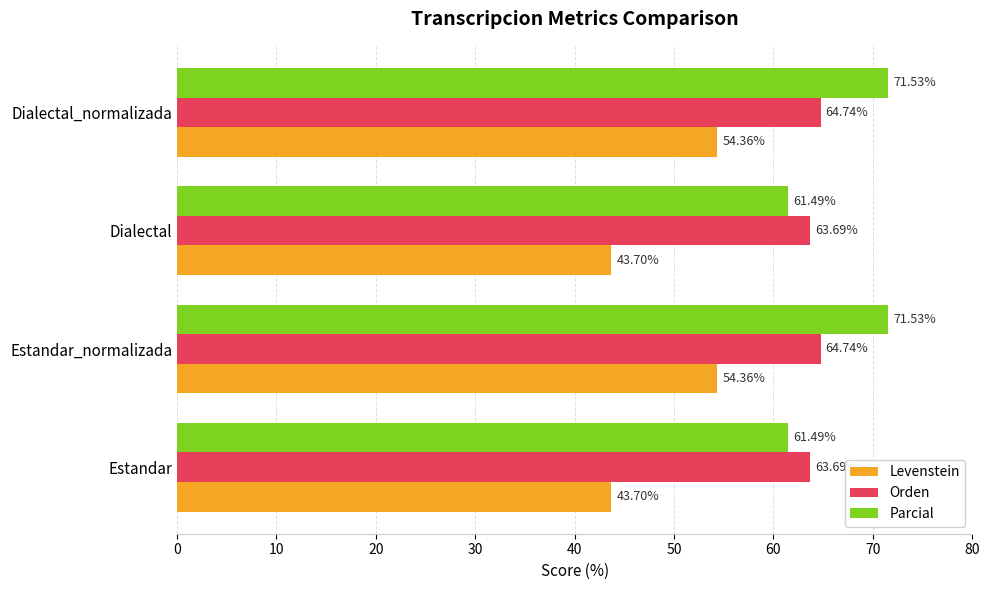

Which series has the largest range (max minus min)?

Levenstein